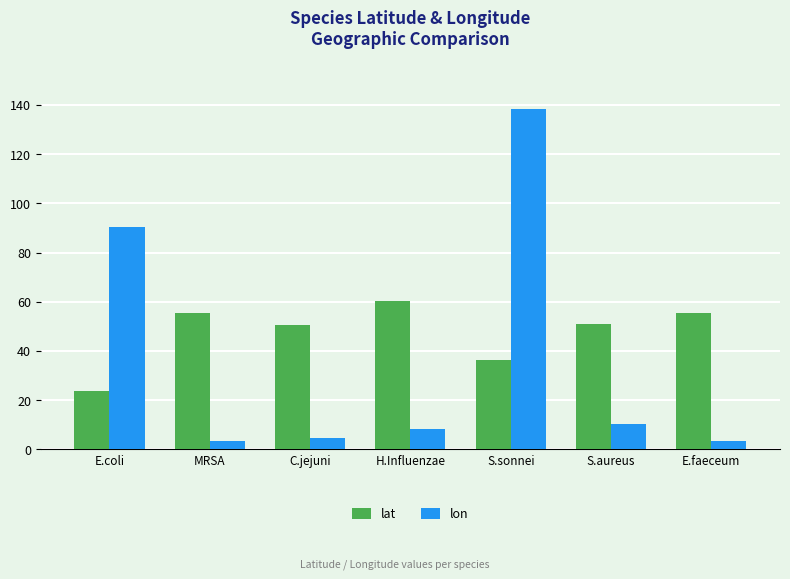

How many series are shown in this chart?

2